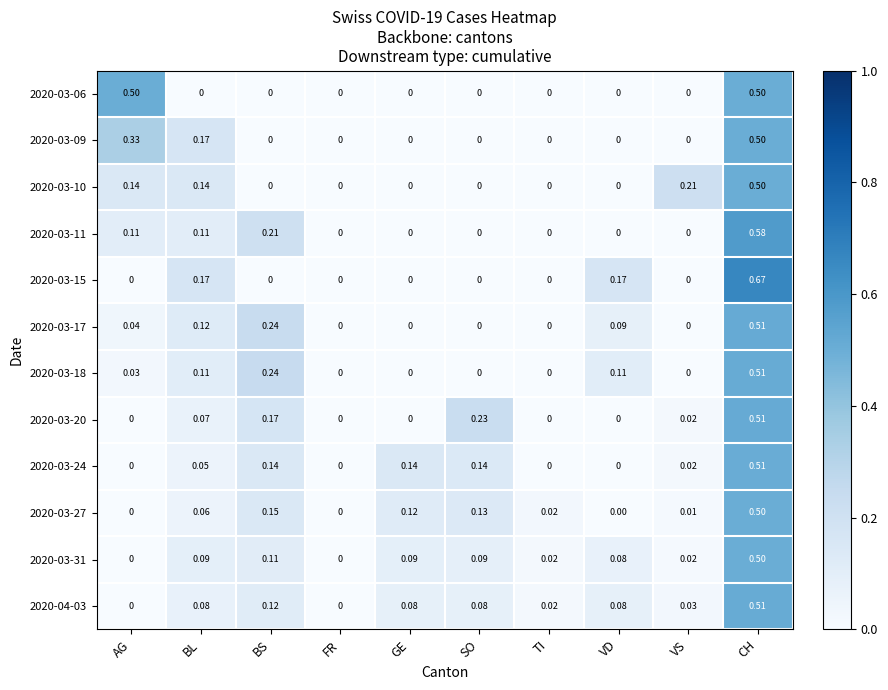

At which label does 2020-03-11 reach its peak?

CH